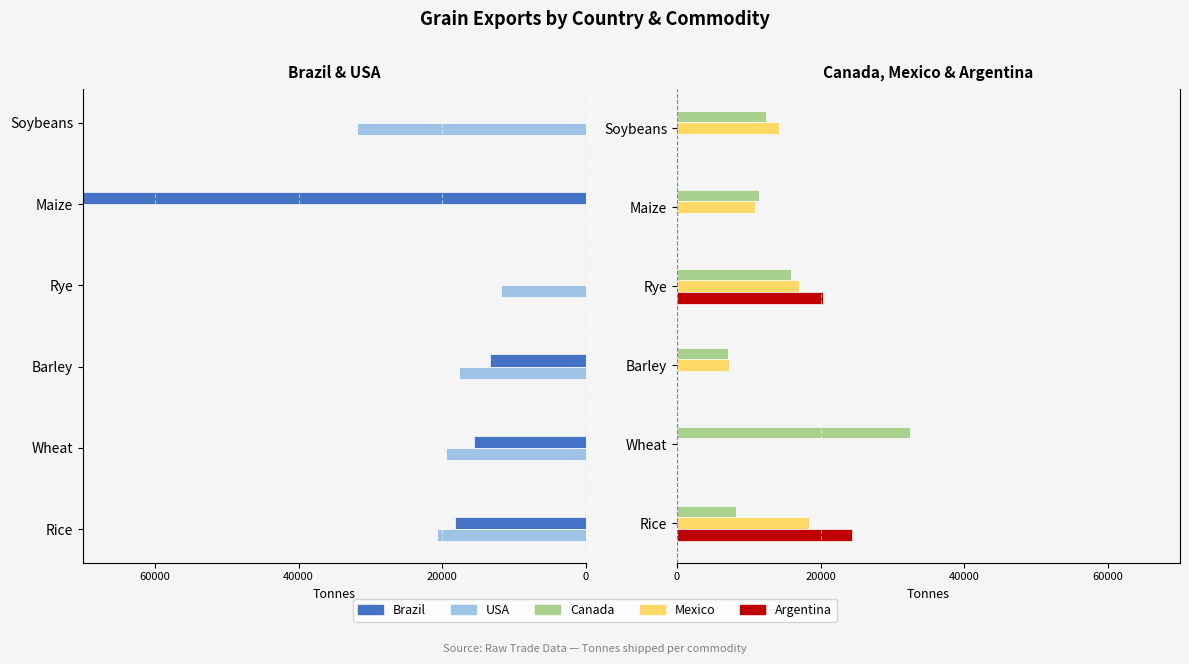

True or false: Brazil has a value of -27180 at Wheat.

False